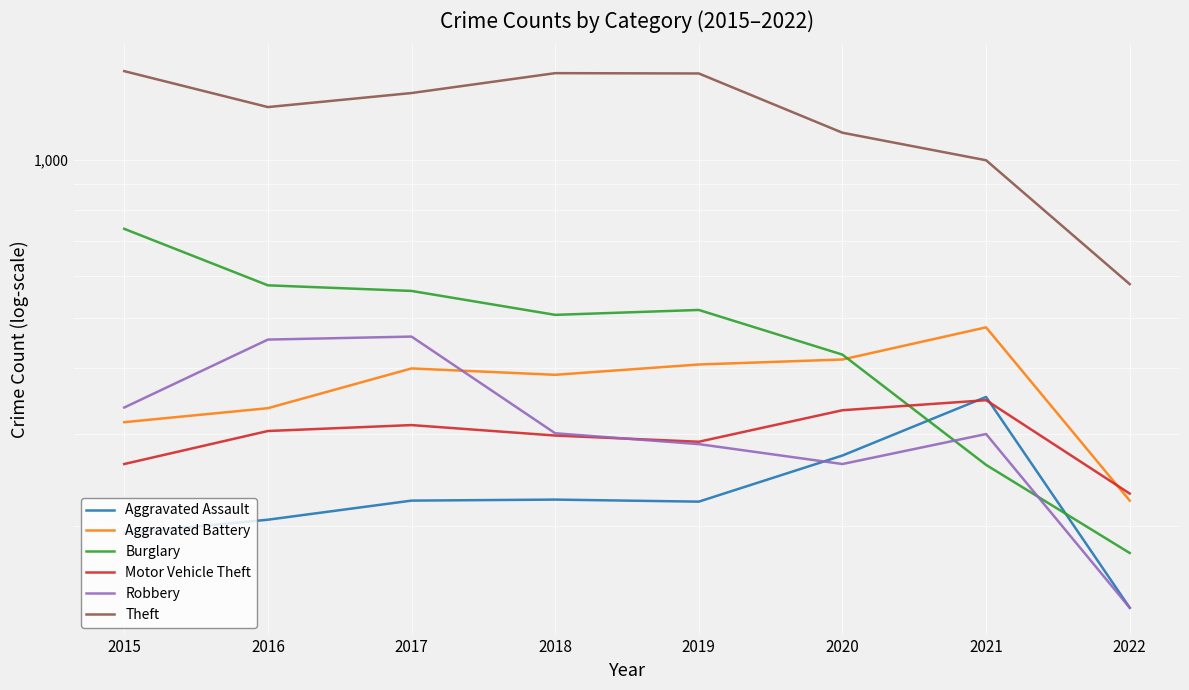

Reading right to left, extract all data points from this chart.

Aggravated Assault: 140	353	273	223	225	224	206	194
Aggravated Battery: 224	479	416	407	389	400	336	316
Burglary: 178	262	425	517	506	562	576	738
Motor Vehicle Theft: 231	348	333	290	298	312	304	263
Robbery: 140	300	263	287	301	460	454	337
Theft: 579	997	1125	1459	1461	1339	1259	1474